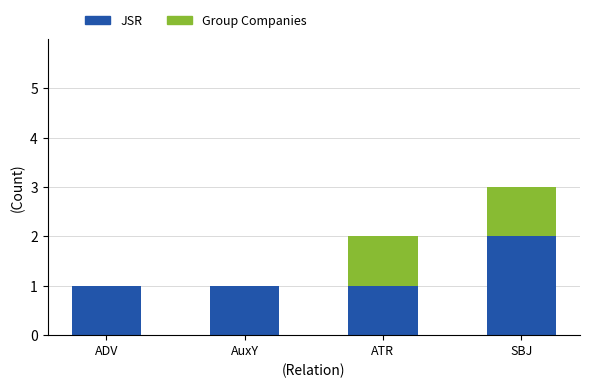

What is the total value across all series at SBJ?

3